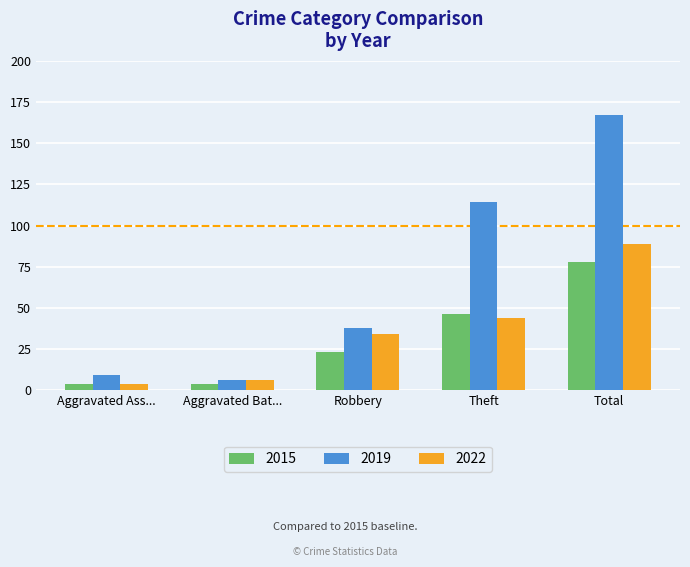

Which series has the widest spread of values?

2019